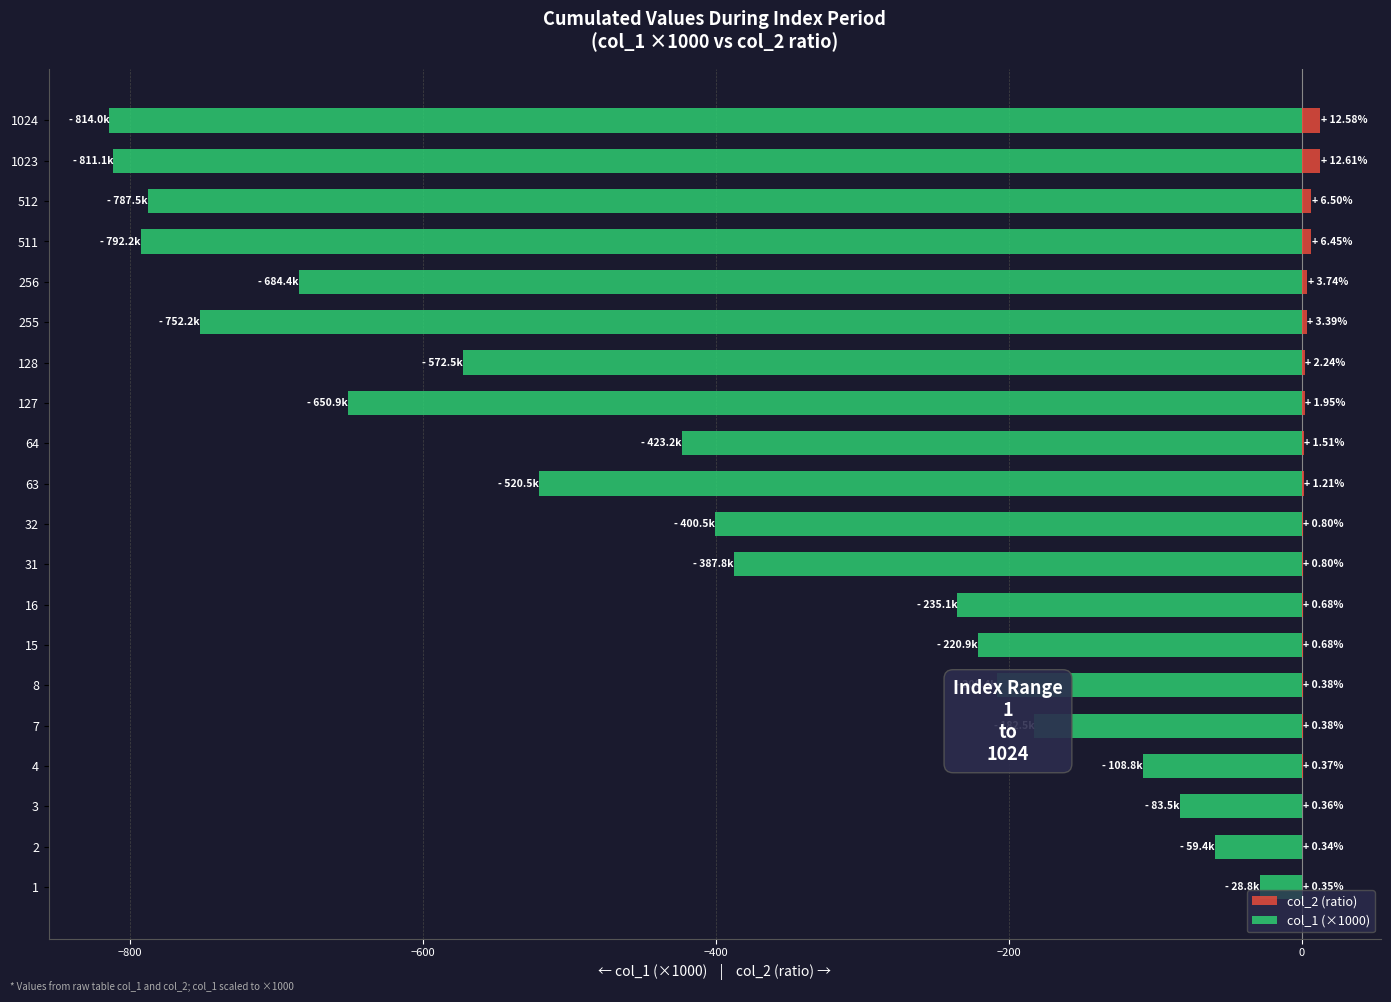

Are the bars grouped side by side (vs. stacked)?

Yes